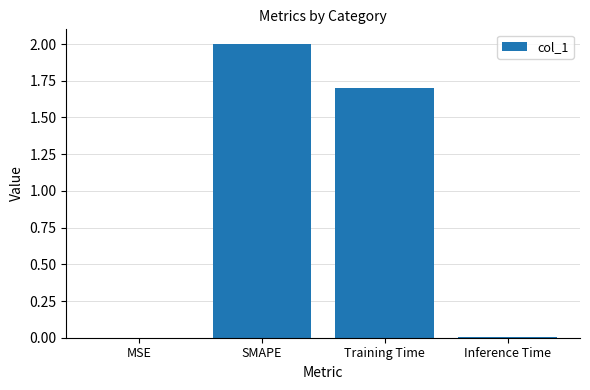

The chart shows a value of 2.0 at SMAPE. True or false?

True